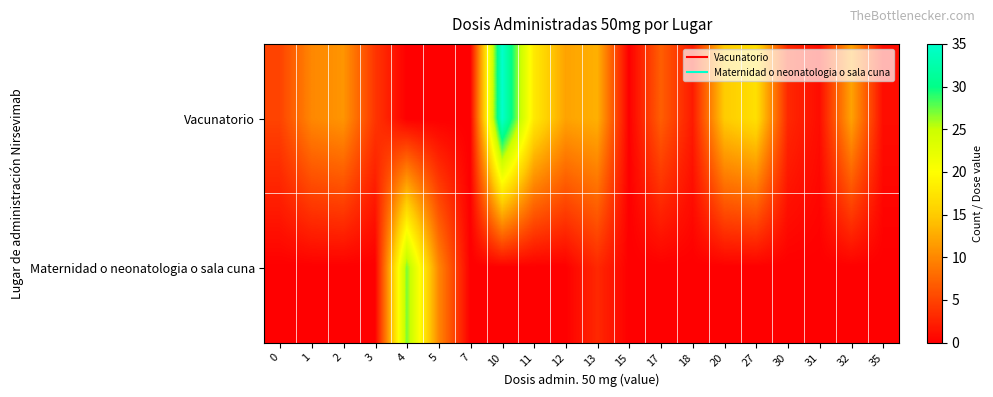

Which series has the largest total across all categories?

Vacunatorio